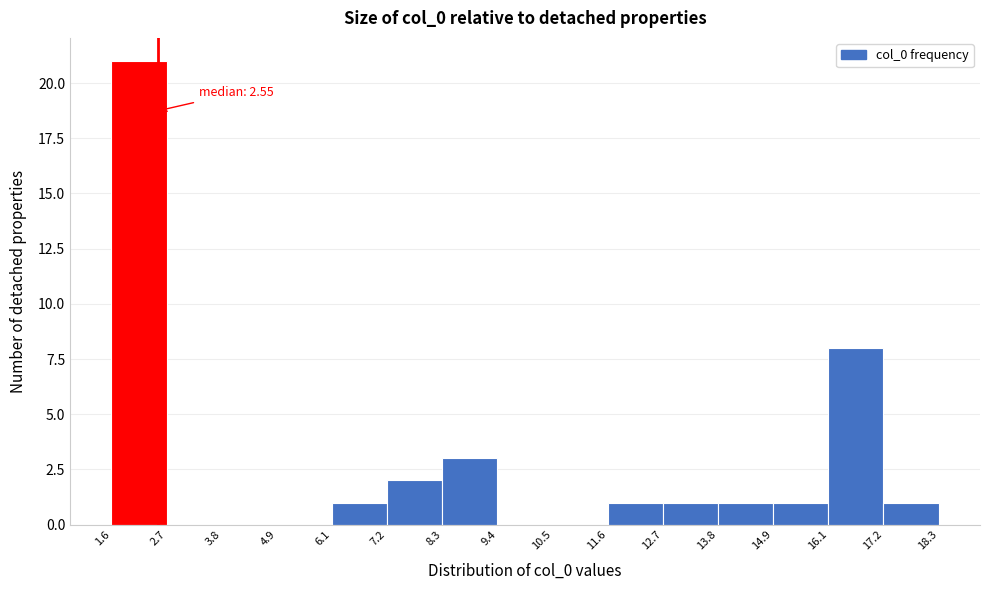

Over which range of the x-axis is the bar tallest?

1.6 to 2.7